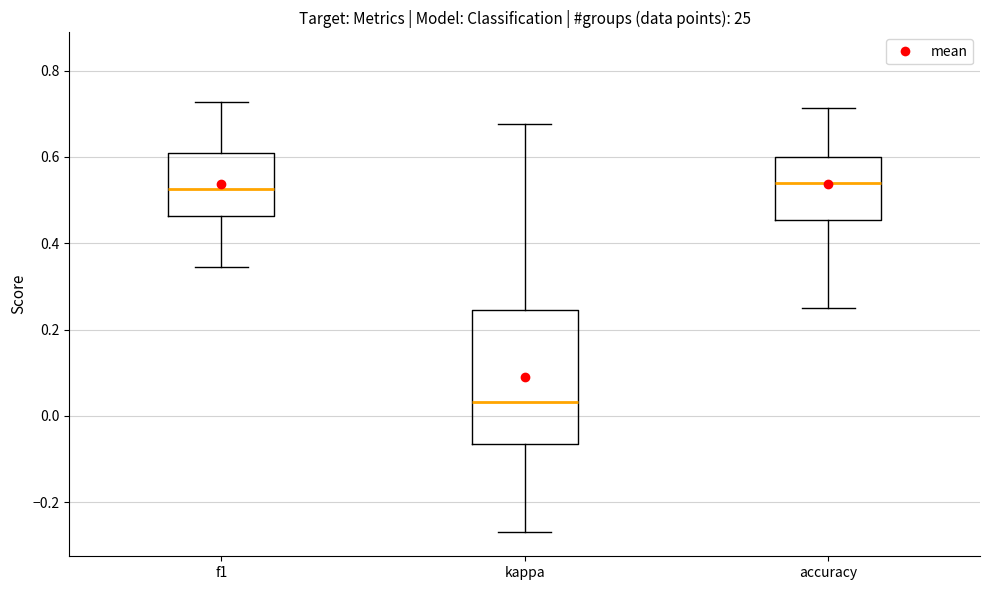

Reading left to right, transcribe this box plot: for each box, give where its median line is, the range the box spans, and where its two whiskers end, as read against the y-axis. The values are not printed on the chart, so give them approximately, as read against the axis.

f1: median 0.52, box 0.46 to 0.60, whiskers 0.34 to 0.72
kappa: median 0.04, box -0.06 to 0.24, whiskers -0.26 to 0.68
accuracy: median 0.54, box 0.46 to 0.60, whiskers 0.26 to 0.72